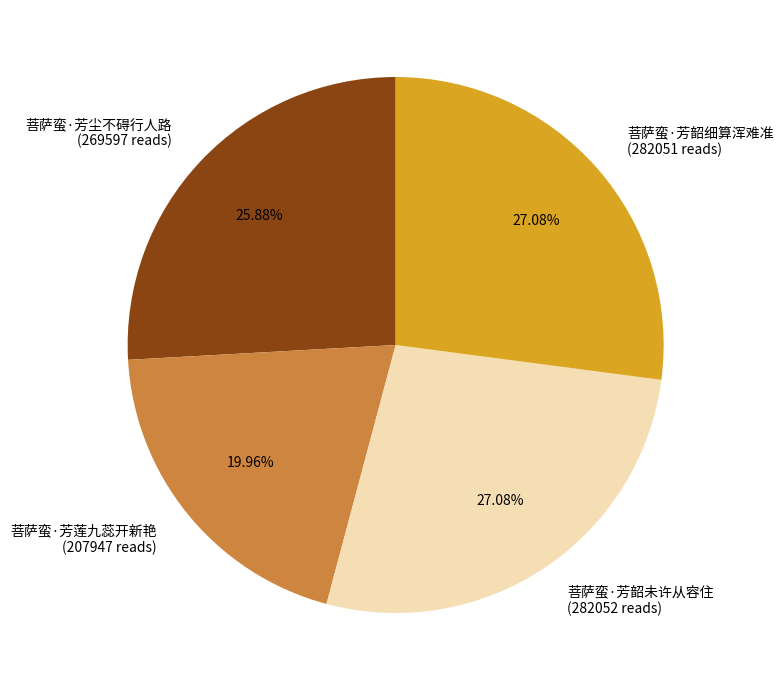

True or false: 菩萨蛮·芳莲九蕊开新艳 accounts for 20% of the total.

True